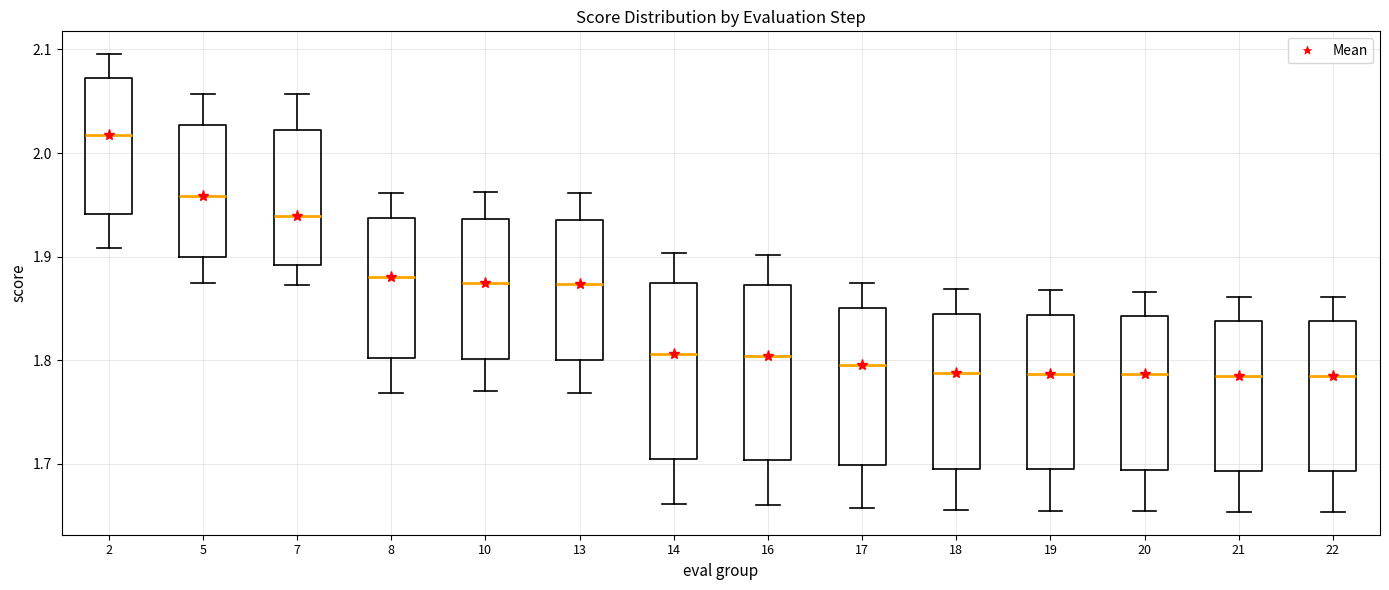

Where is the lower edge of the box at x = 14 on the y-axis? The values are not printed on the chart, so give them approximately, as read against the axis.

1.70